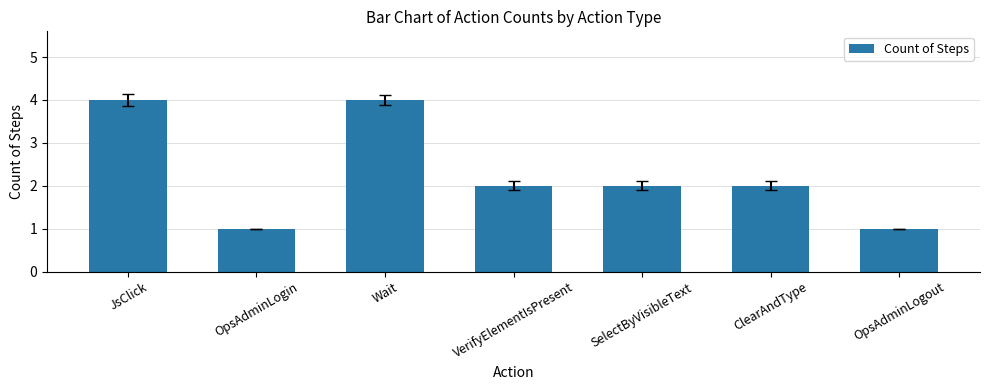

Reading left to right, transcribe all the data shown in this chart.

4	1	4	2	2	2	1